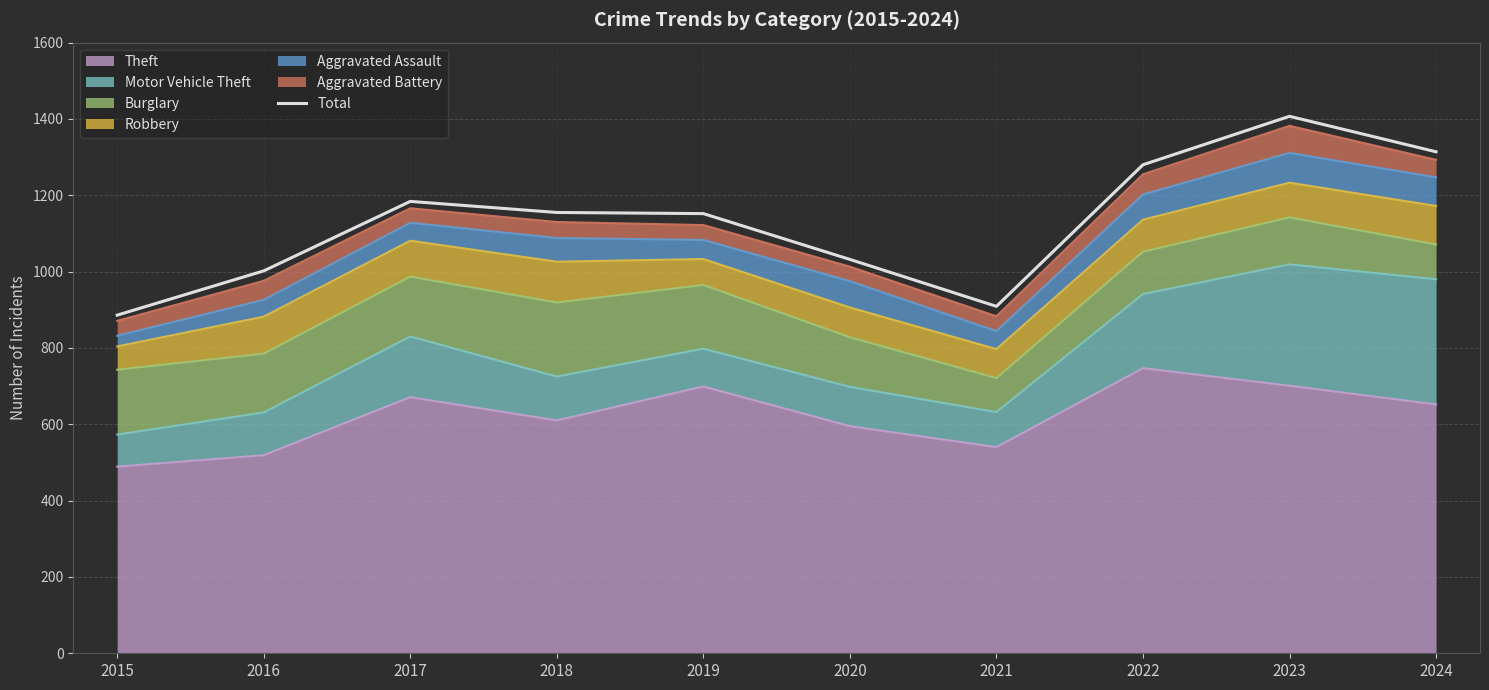

At which category does the chart reach its peak across all series?

2023